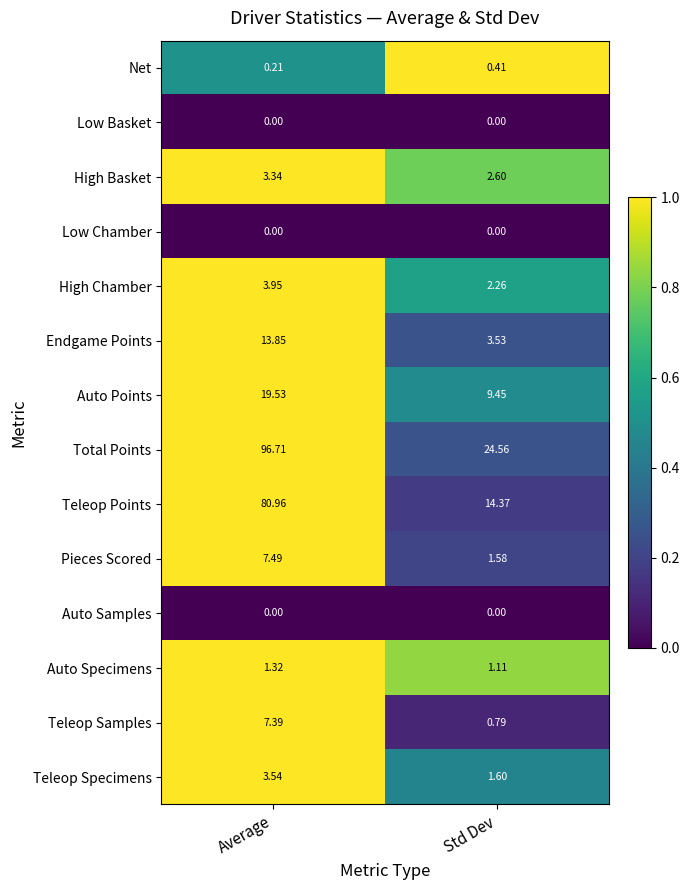

What is the difference between the highest and lowest values at Std Dev?

24.6